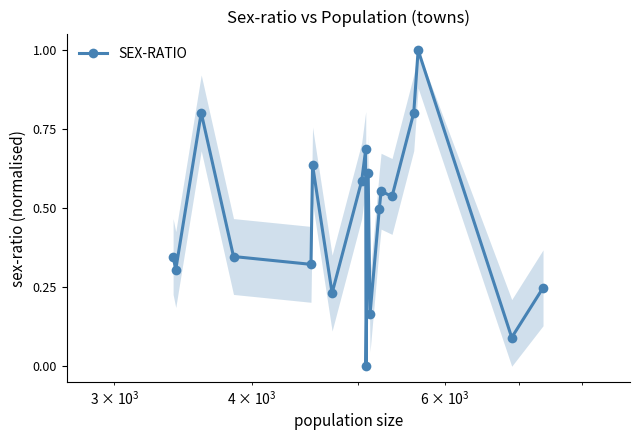

True or false: there are more than 1 points higher than both neighbors.

True